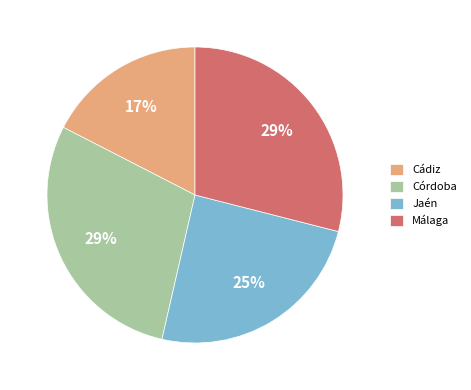

Between Málaga and Cádiz, which is larger?

Málaga